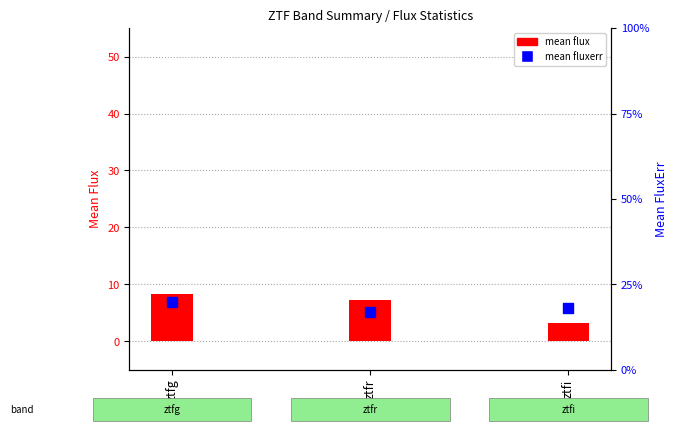

Which series has the largest total across all categories?

mean fluxerr